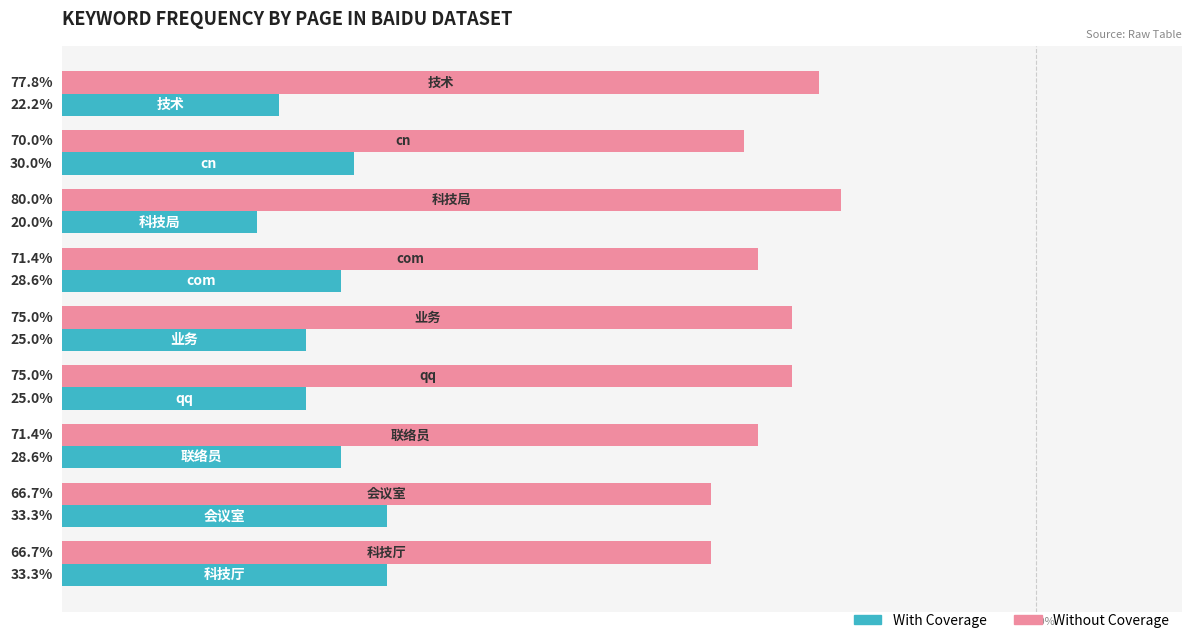

List the series in order of their overall mean, highest first.

Without Coverage, With Coverage